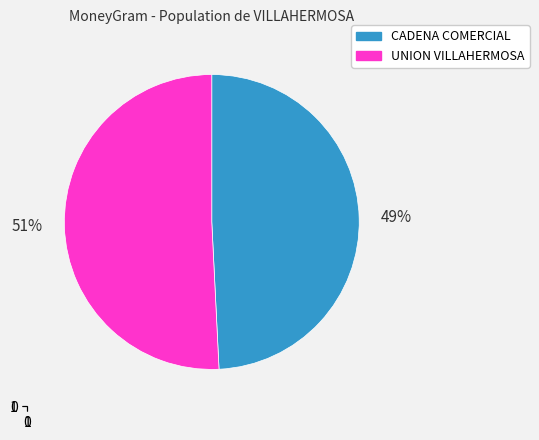

What is the majority slice?

UNION VILLAHERMOSA